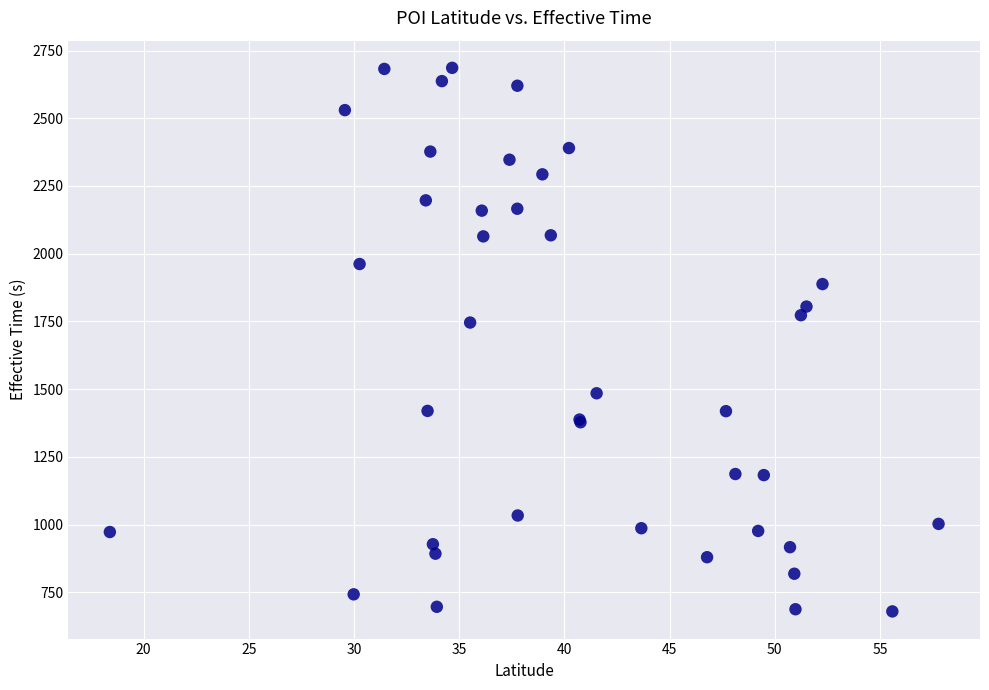

What Y value in the scatter plot is closest to 1683?

1746